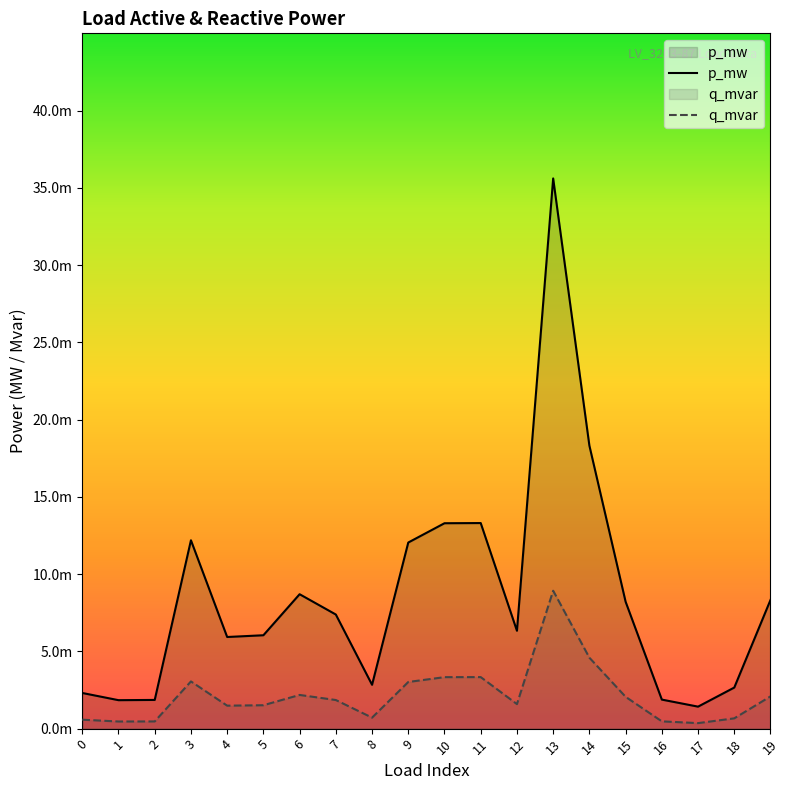

At which category is the sum across all series the highest?

13